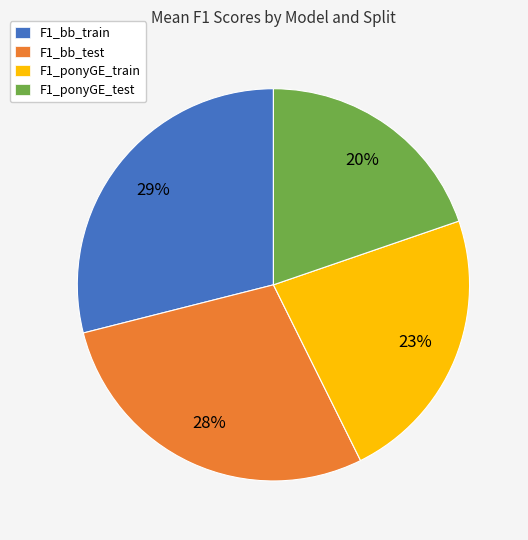

To the nearest percent, what is the combined percentage of F1_bb_test and F1_ponyGE_test?

48%